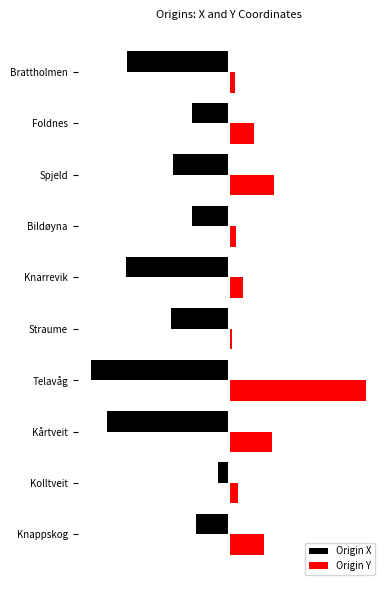

What is the minimum value for Origin X?

-0.1